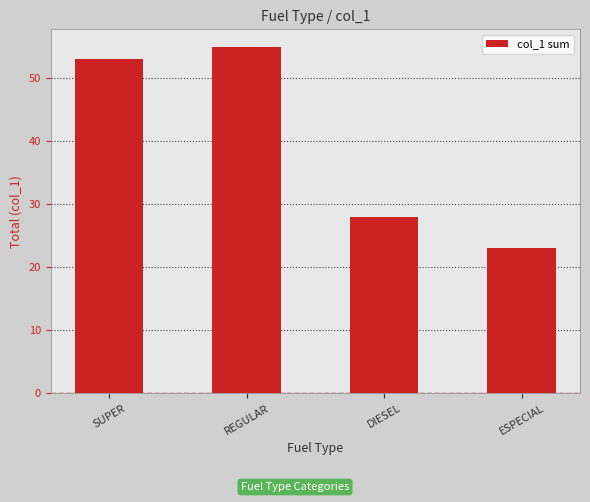

At which category does the chart reach its peak across all series?

REGULAR